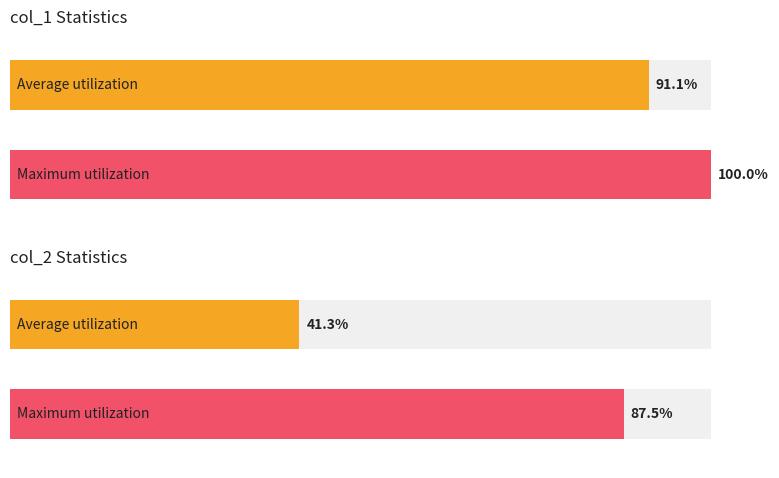

Which series has the widest spread of values?

col_2